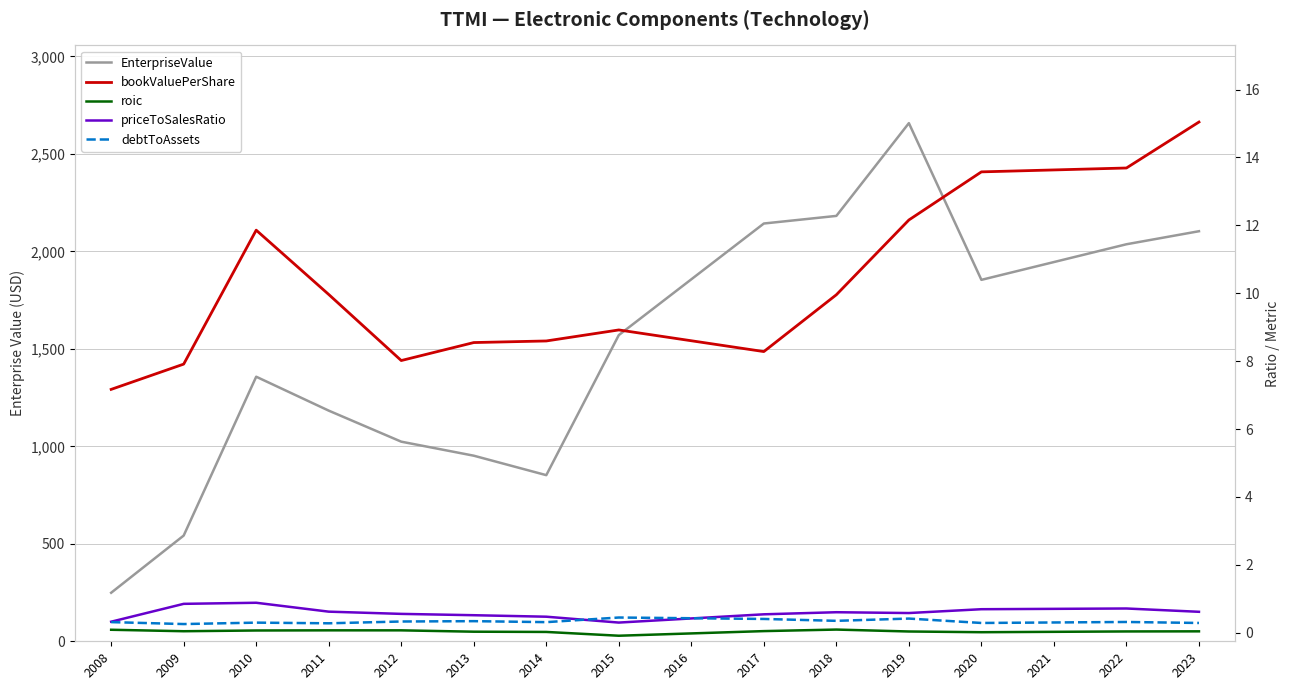

Reading left to right, extract all data points from this chart.

EnterpriseValue: 248903010.0	542247400.0	1357005400.0	1183036960.0	1023854000.0	951915540.0	852091900.0	1570443750.0	1856606485.0	2142769220.0	2181789800.0	2657601600.0	1853820500.0	1945091730.0	2036362960.0	2103212880.0
bookValuePerShare: 7.2	7.9	11.9	10.0	8.0	8.5	8.6	8.9	8.6	8.3	10.0	12.2	13.6	13.6	13.7	15.0
roic: 0.1	0.0	0.1	0.1	0.1	0.0	0.0	-0.1	-0.0	0.0	0.1	0.0	0.0	0.0	0.0	0.0
priceToSalesRatio: 0.3	0.9	0.9	0.6	0.6	0.5	0.5	0.3	0.4	0.5	0.6	0.6	0.7	0.7	0.7	0.6
debtToAssets: 0.3	0.3	0.3	0.3	0.3	0.3	0.3	0.4	0.4	0.4	0.4	0.4	0.3	0.3	0.3	0.3